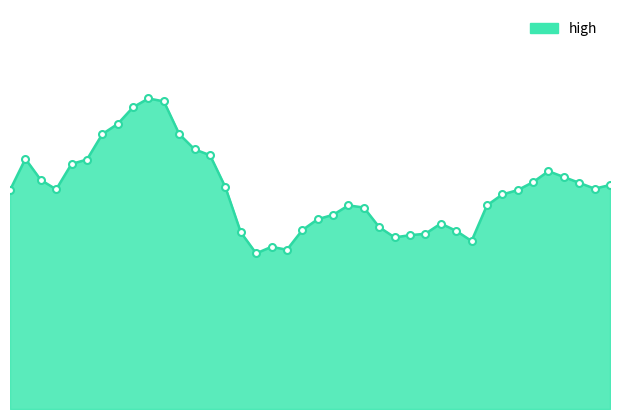

Which label corresponds to the largest value in the chart?

9